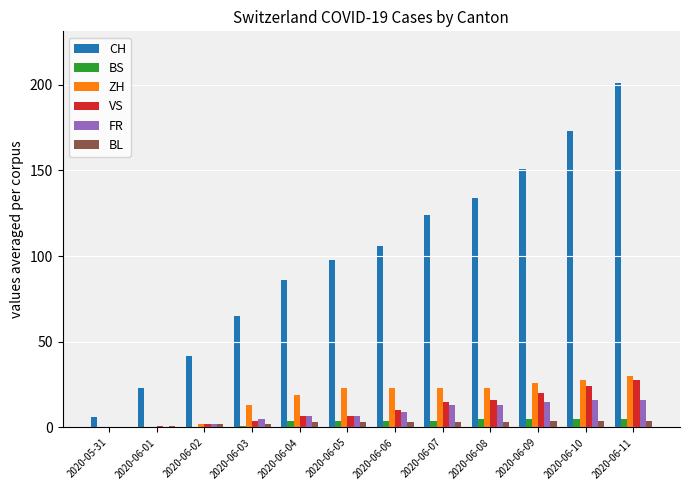

Reading left to right, what are all the values shown in this chart?

CH: 6	23	42	65	86	98	106	124	134	151	173	201
BS: 0	0	0	1	4	4	4	4	5	5	5	5
ZH: 0	0	2	13	19	23	23	23	23	26	28	30
VS: 0	1	2	4	7	7	10	15	16	20	24	28
FR: 0	0	2	5	7	7	9	13	13	15	16	16
BL: 0	1	2	2	3	3	3	3	3	4	4	4